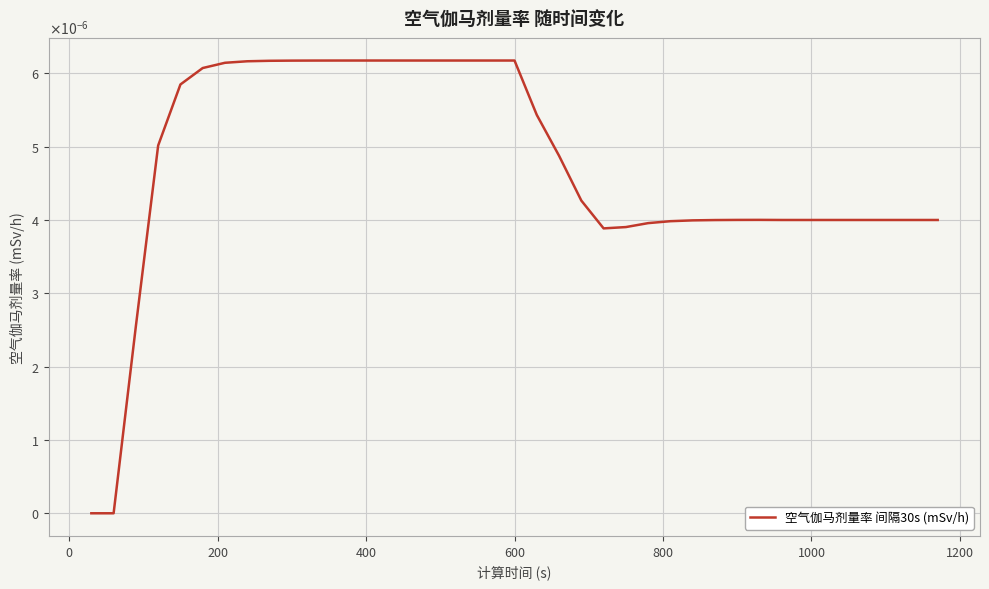

Is this an area chart (filled region under the line)?

No